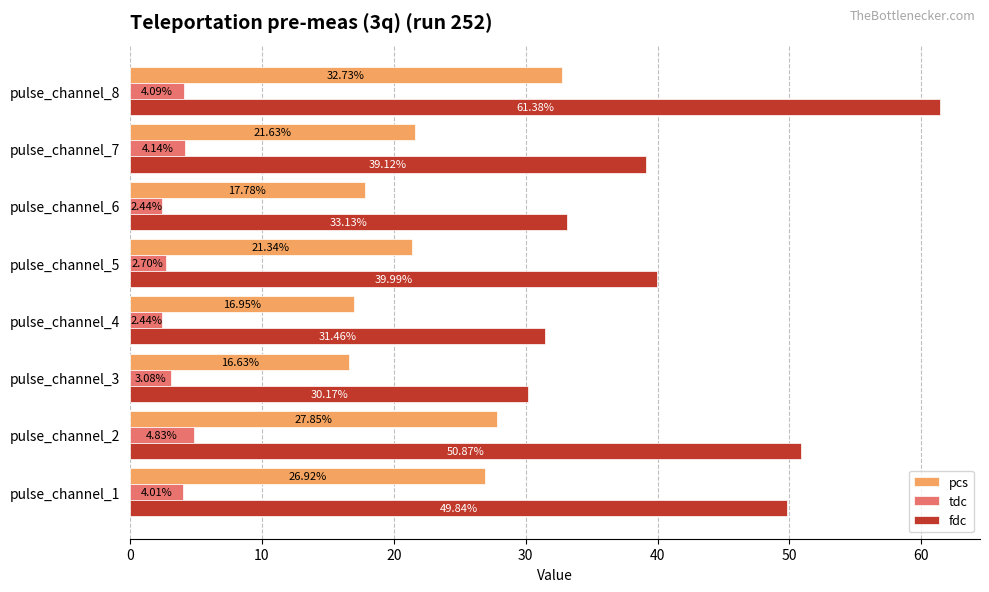

Where is tdc nearest to the value 3?

pulse_channel_3